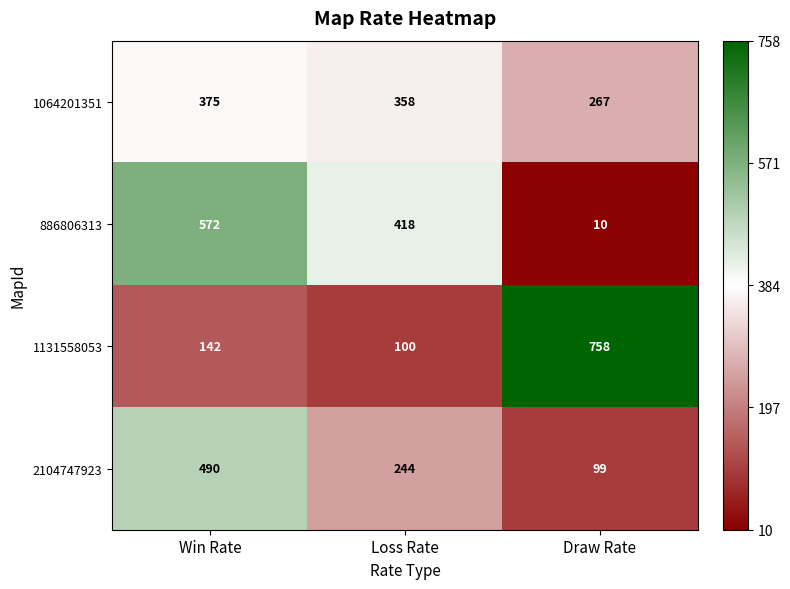

What is the spread (max minus min) of values at Draw Rate?

748